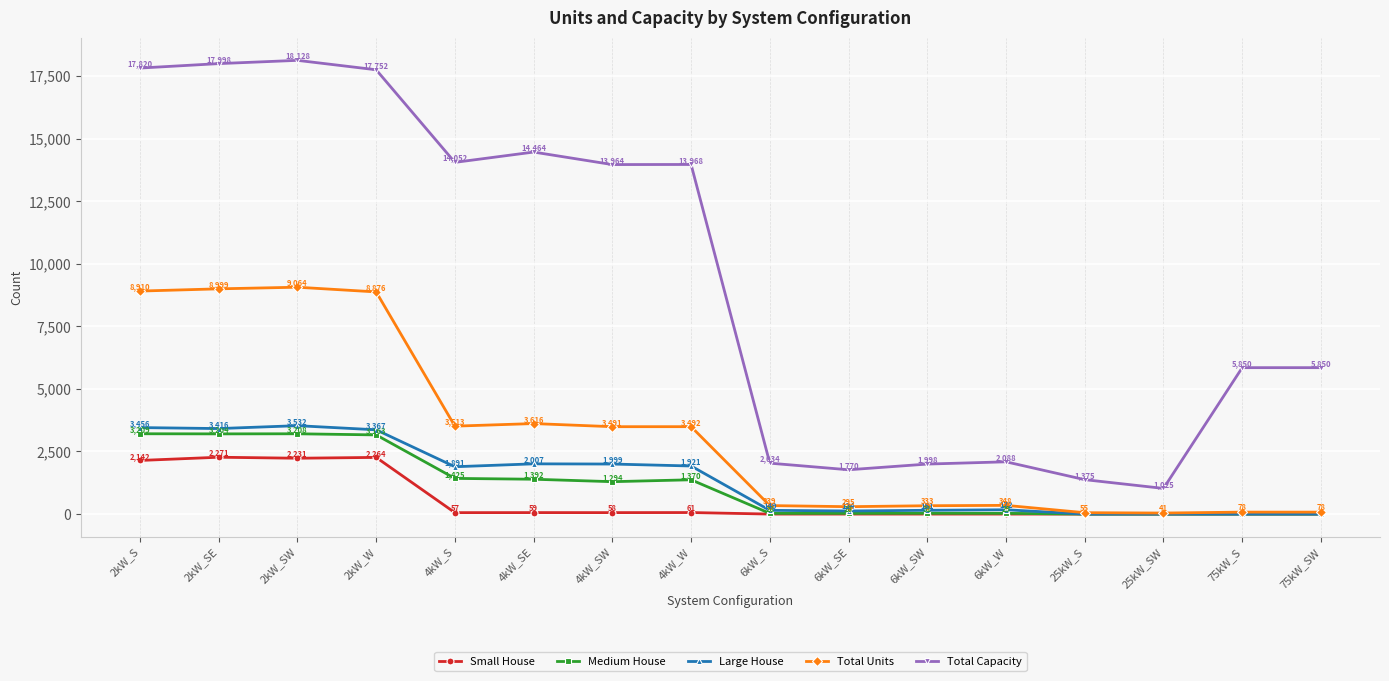

Is this an area chart (filled region under the line)?

No